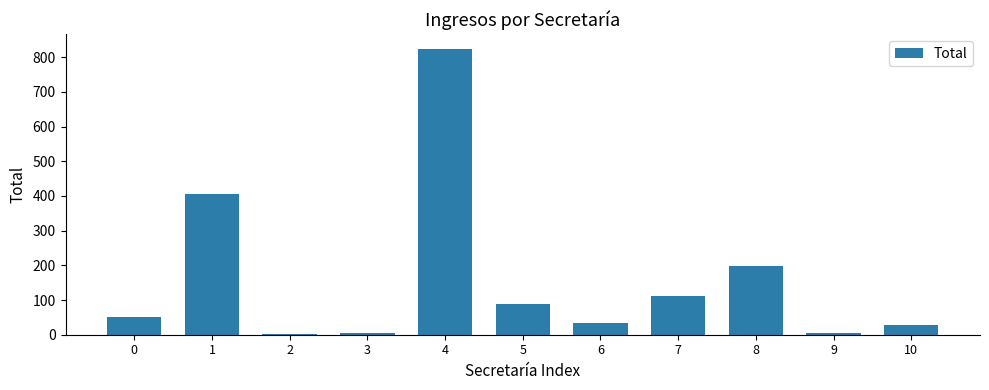

How many categories are shown in the chart?

11